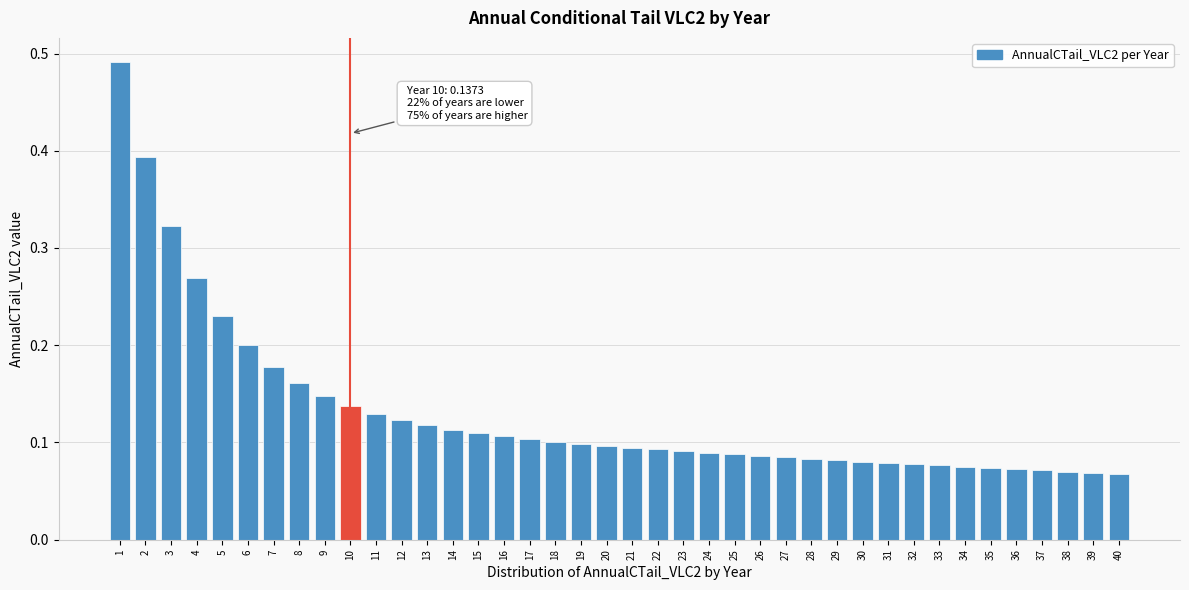

Which has a higher value, 10 or 20?

10